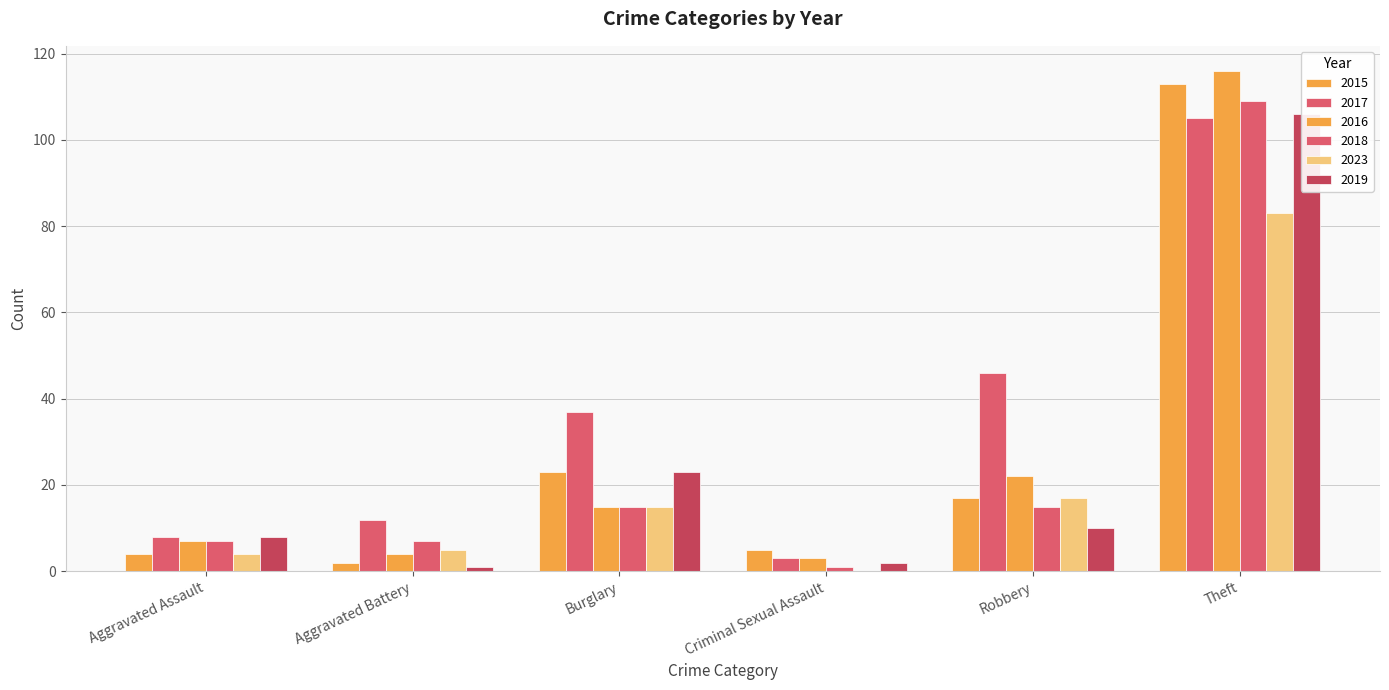

At Burglary, list the series in order from largest to smallest.

2017, 2015, 2019, 2016, 2018, 2023